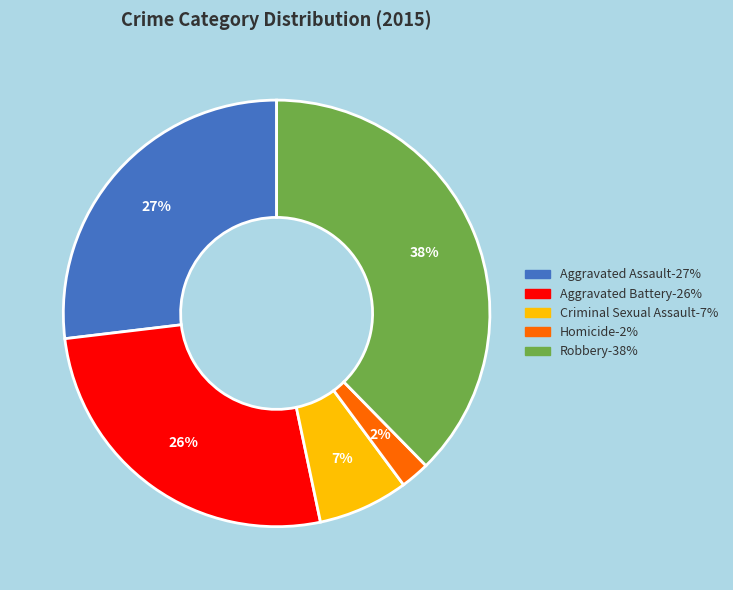

Does Aggravated Battery account for over 50% of the chart?

No